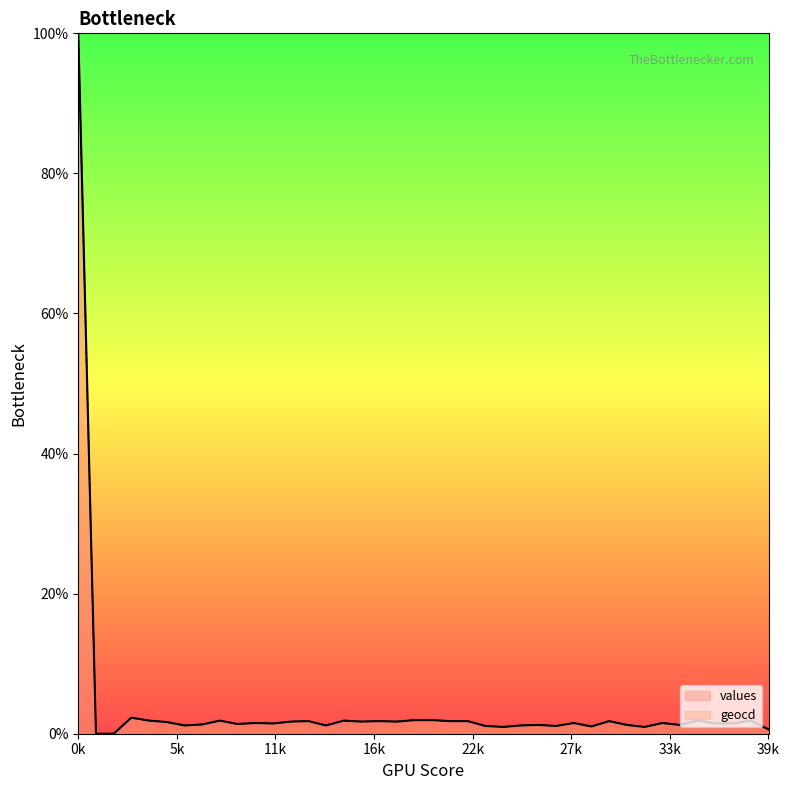

True or false: geocd and values intersect in this chart.

False